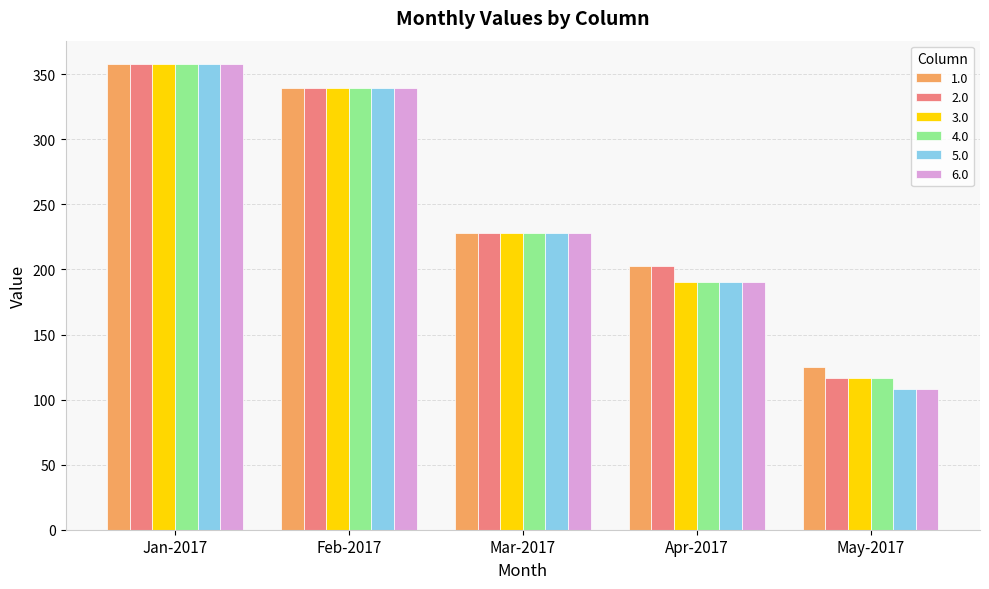

What is the spread (max minus min) of values at May-2017?

16.6